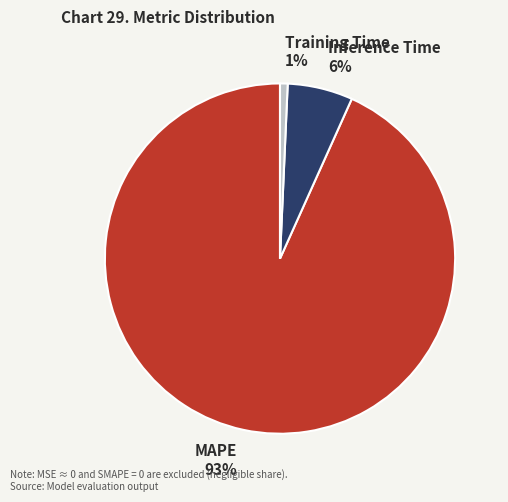

To the nearest percent, what is the average slice percentage?

33%